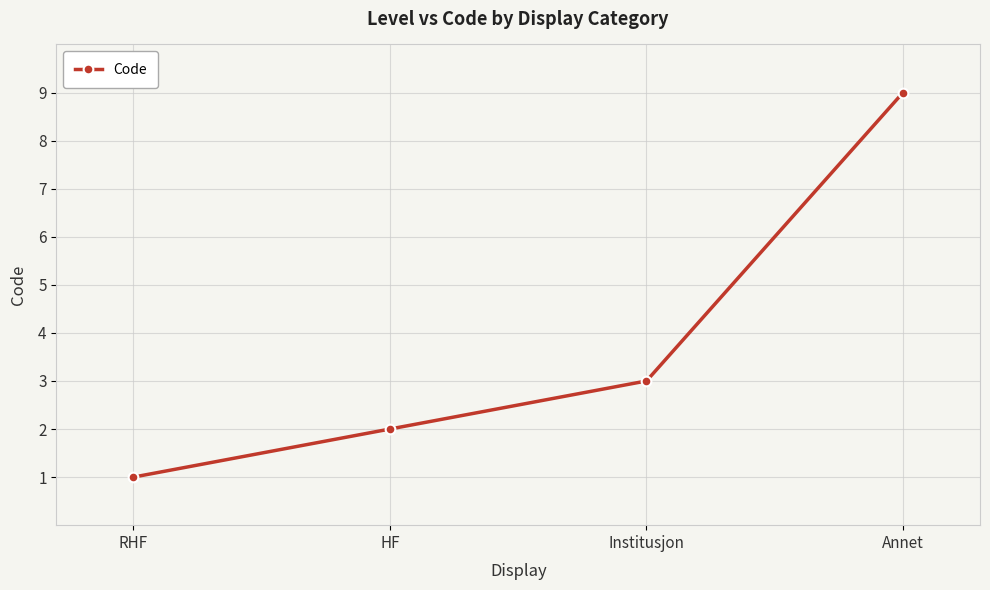

What is the ratio of the value at Annet to the value at Institusjon?

3.0